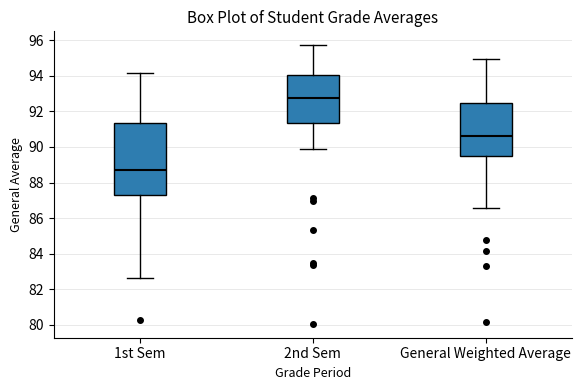

Comparing the boxes themselves (not the whiskers), which one is the tallest?

1st Sem